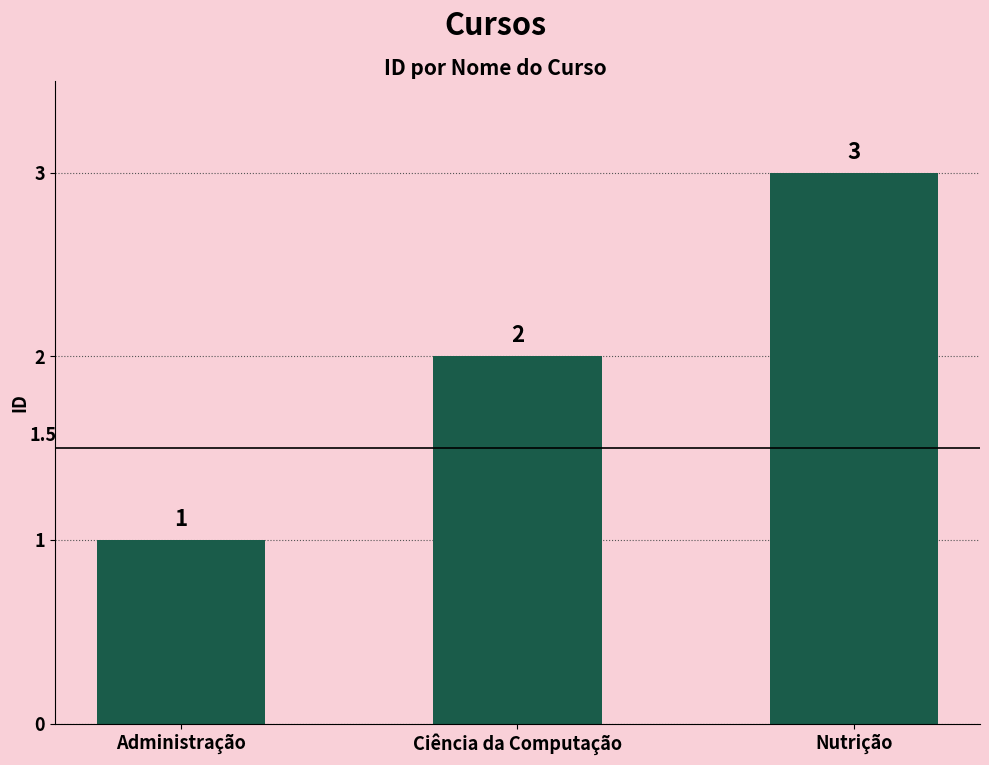

The chart shows a value of 3 at Nutrição. True or false?

True